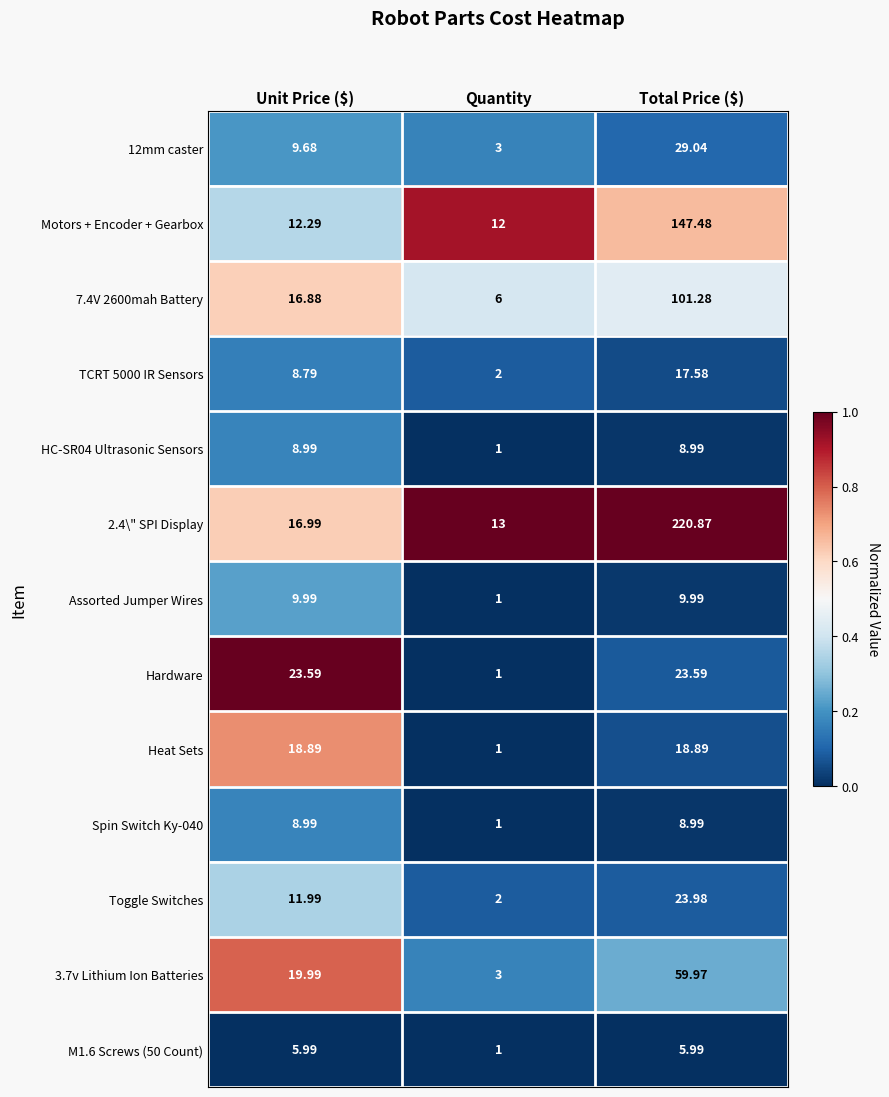

Between Unit Price ($) and Quantity, which series saw the biggest shift?

Hardware